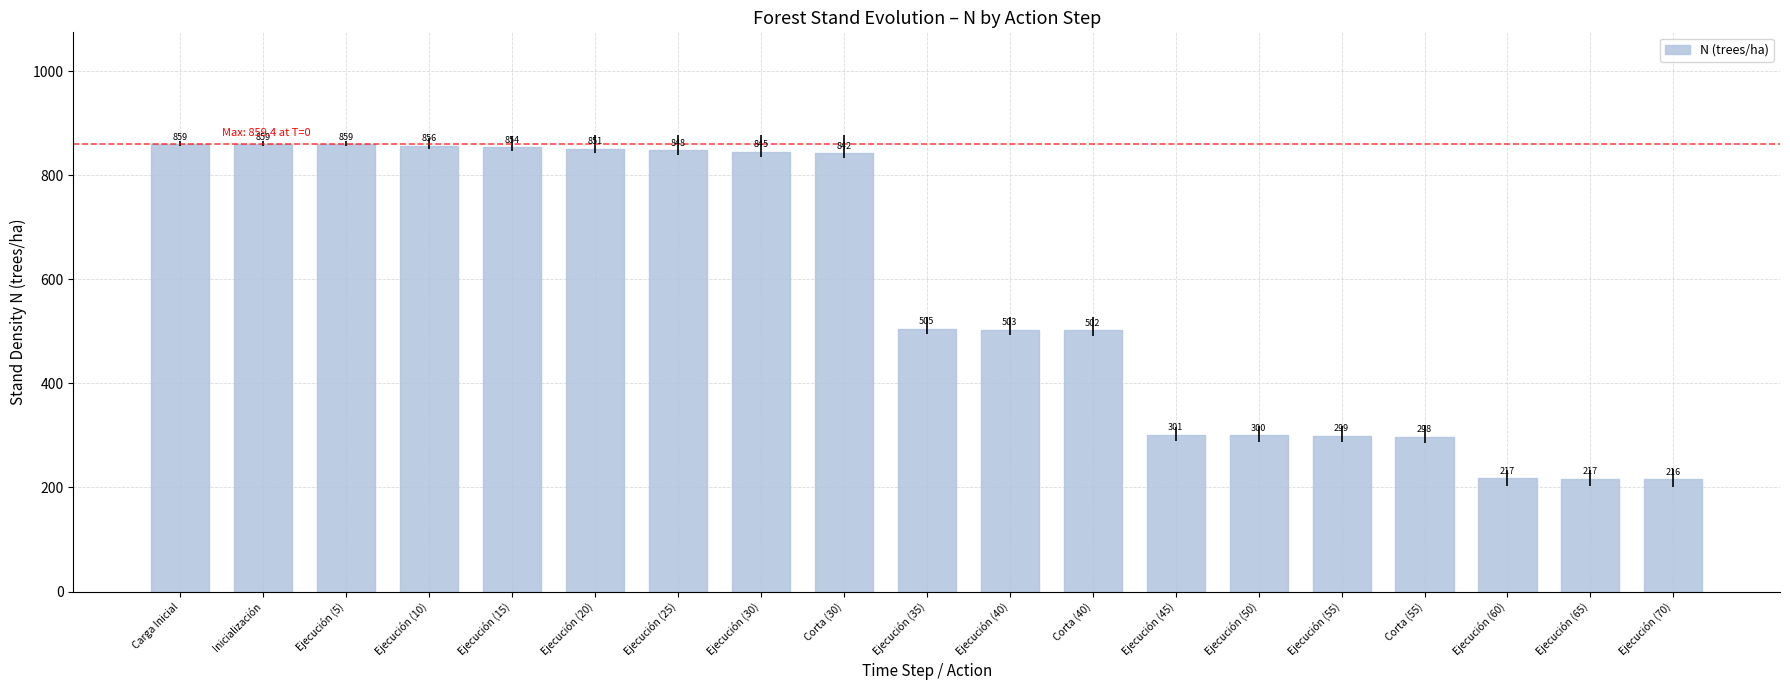

What is the change in value from Ejecución (40) to Corta (40)?

-1.7